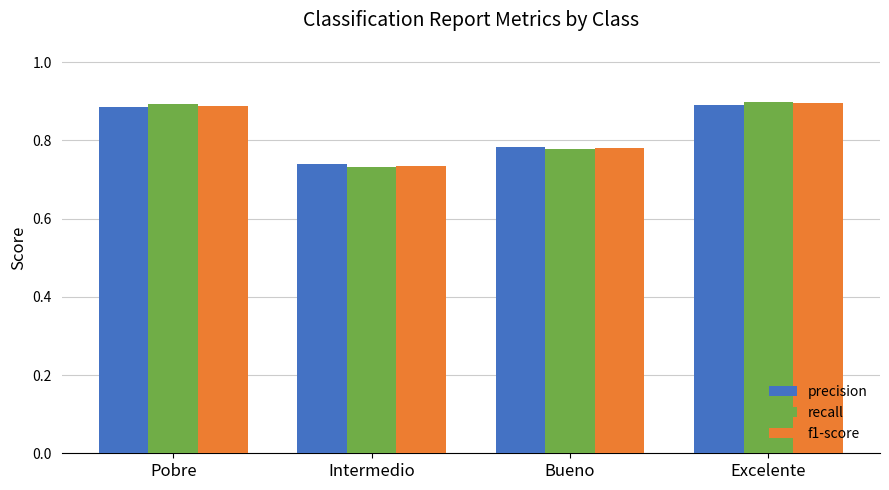

What is the sum of all precision values?

3.3